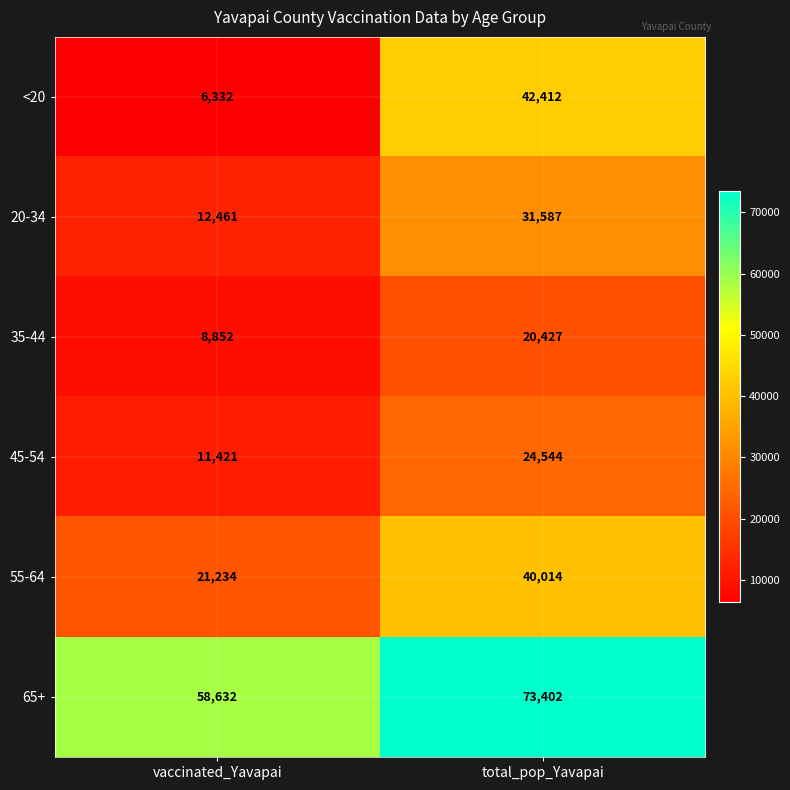

Between vaccinated_Yavapai and total_pop_Yavapai, which series saw the biggest shift?

<20